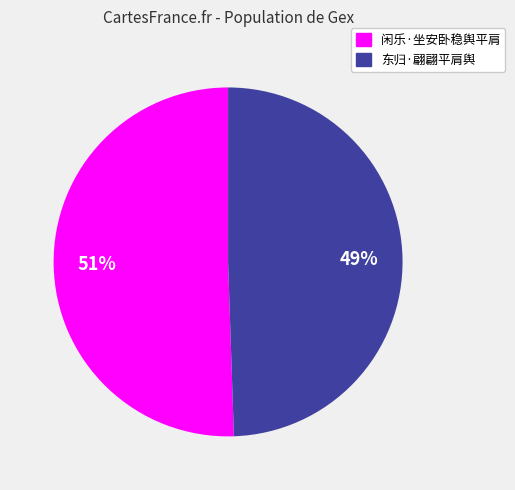

Does any single category account for the majority?

Yes